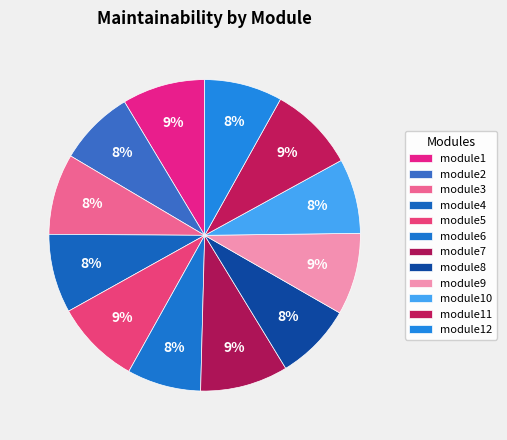

Does module1 account for over 50% of the chart?

No